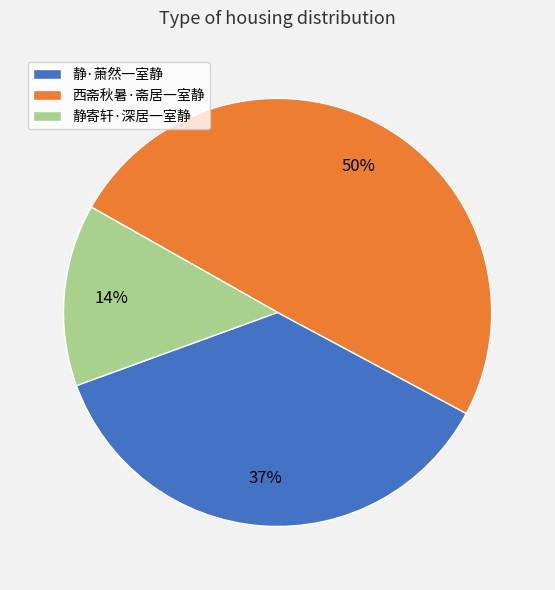

Rank the categories by value from lowest to highest.

静寄轩·深居一室静, 静·萧然一室静, 西斋秋暑·斋居一室静